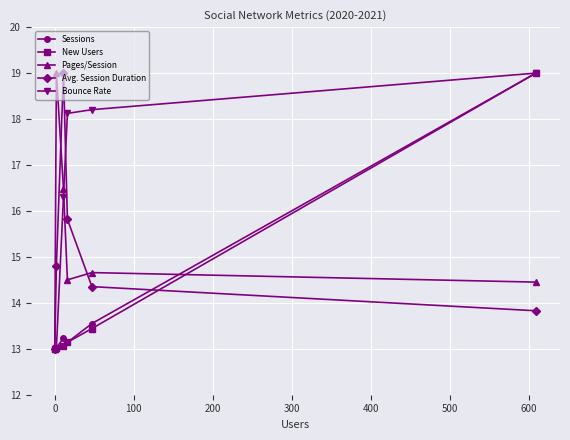

What is the value of the Bounce Rate point at the 5th from the left?

18.2